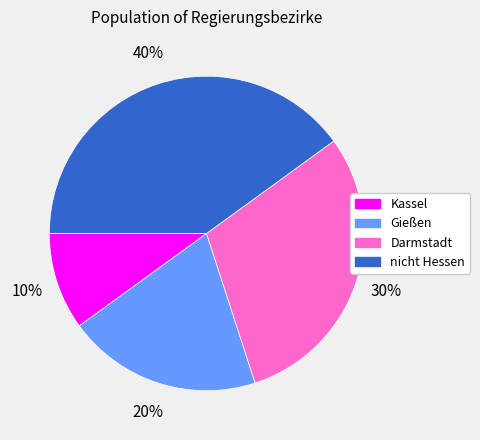

Do Gießen and Kassel together represent more than half of the pie?

No